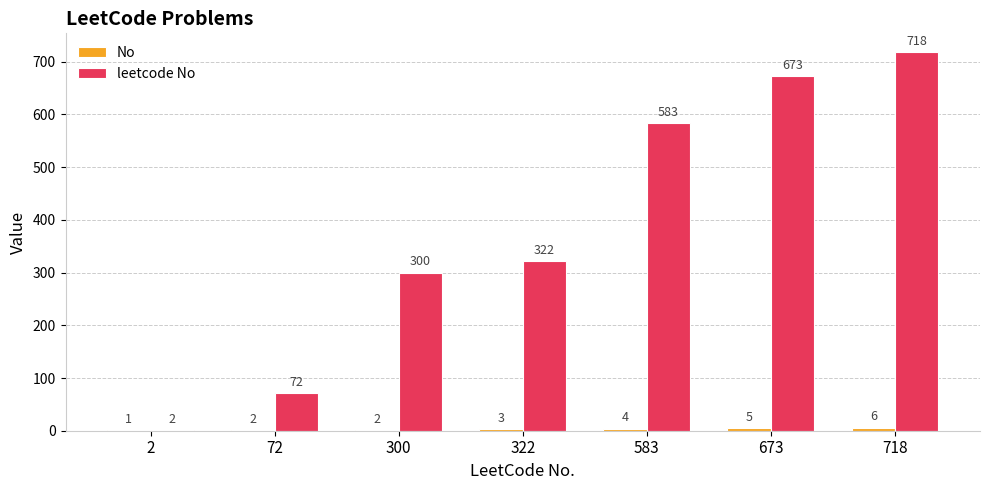

What is the spread (max minus min) of values at 300?

298